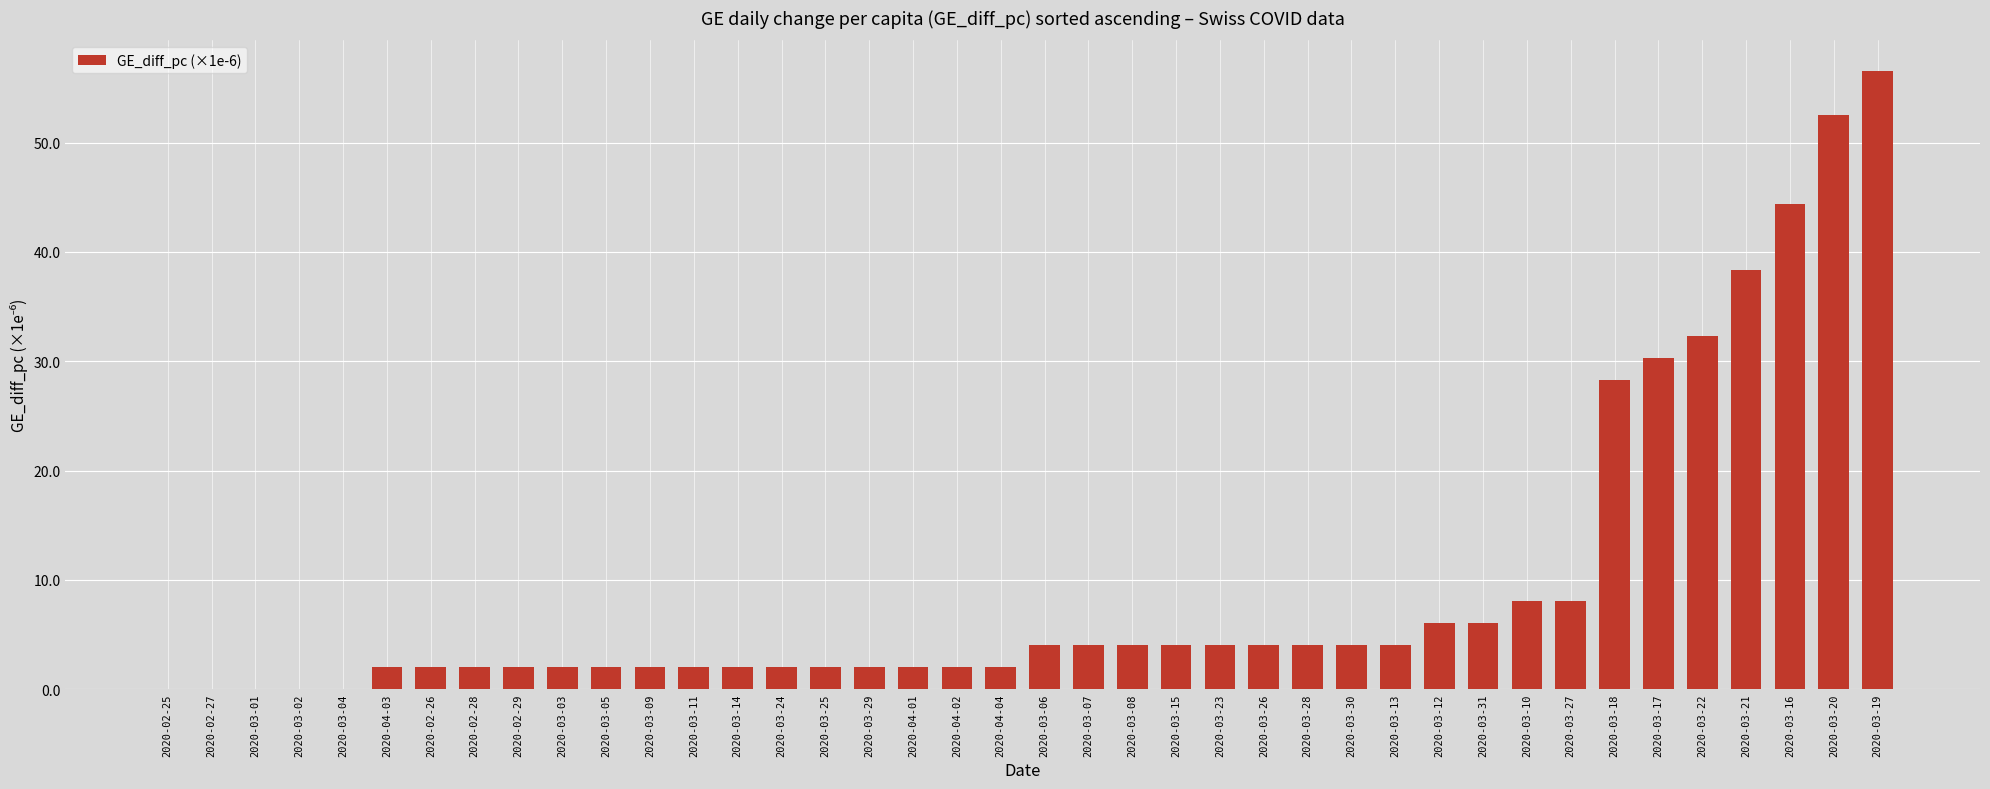

Is it true that the value at 2020-03-15 is 4.0?

True